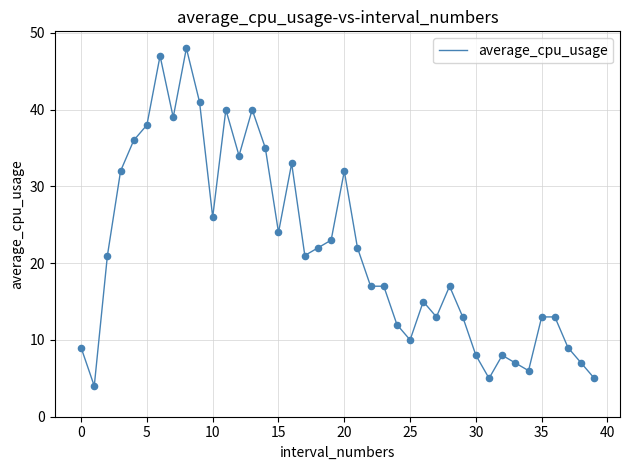

What is the difference between the maximum and minimum values?

44